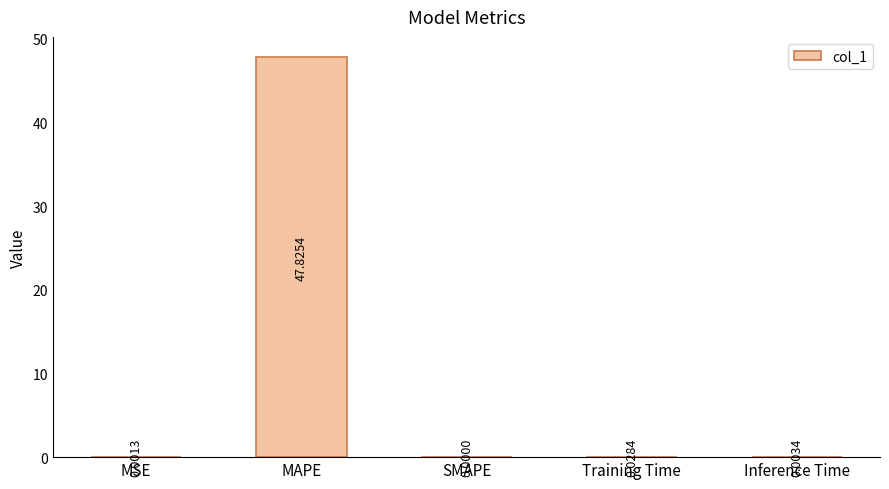

Which label corresponds to the largest value in the chart?

MAPE